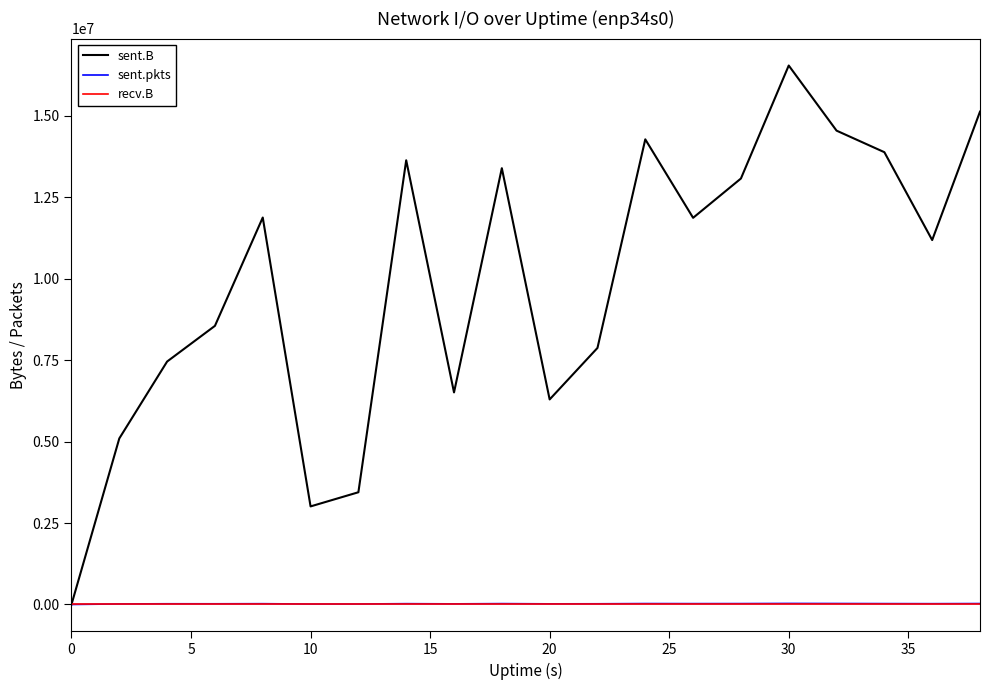

Which series has the largest total across all categories?

sent.B